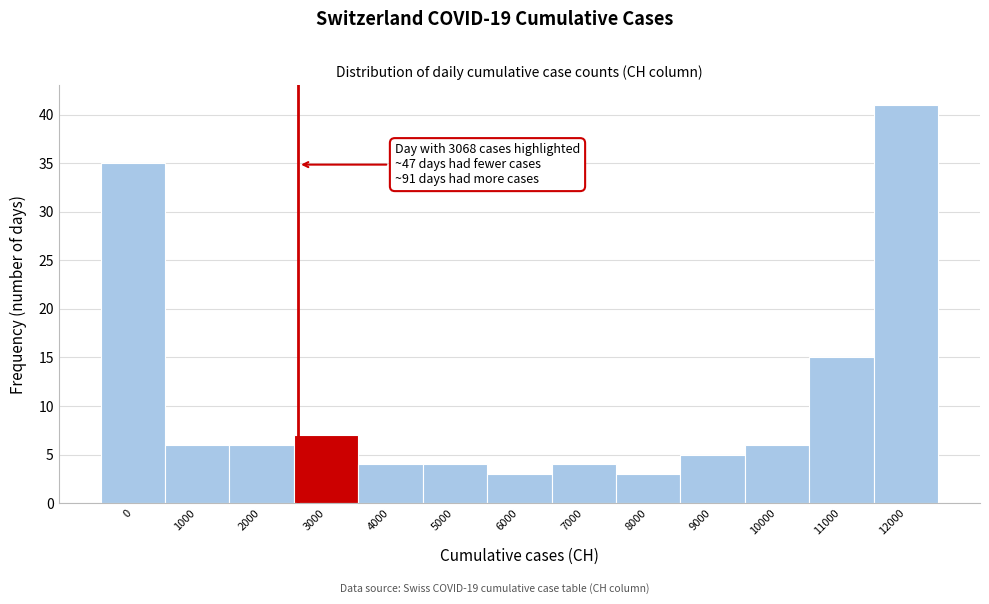

Reading left to right, extract all data points from this chart.

0=35	1000=6	2000=6	3000=7	4000=4	5000=4	6000=3	7000=4	8000=3	9000=5	10000=6	11000=15	12000=41